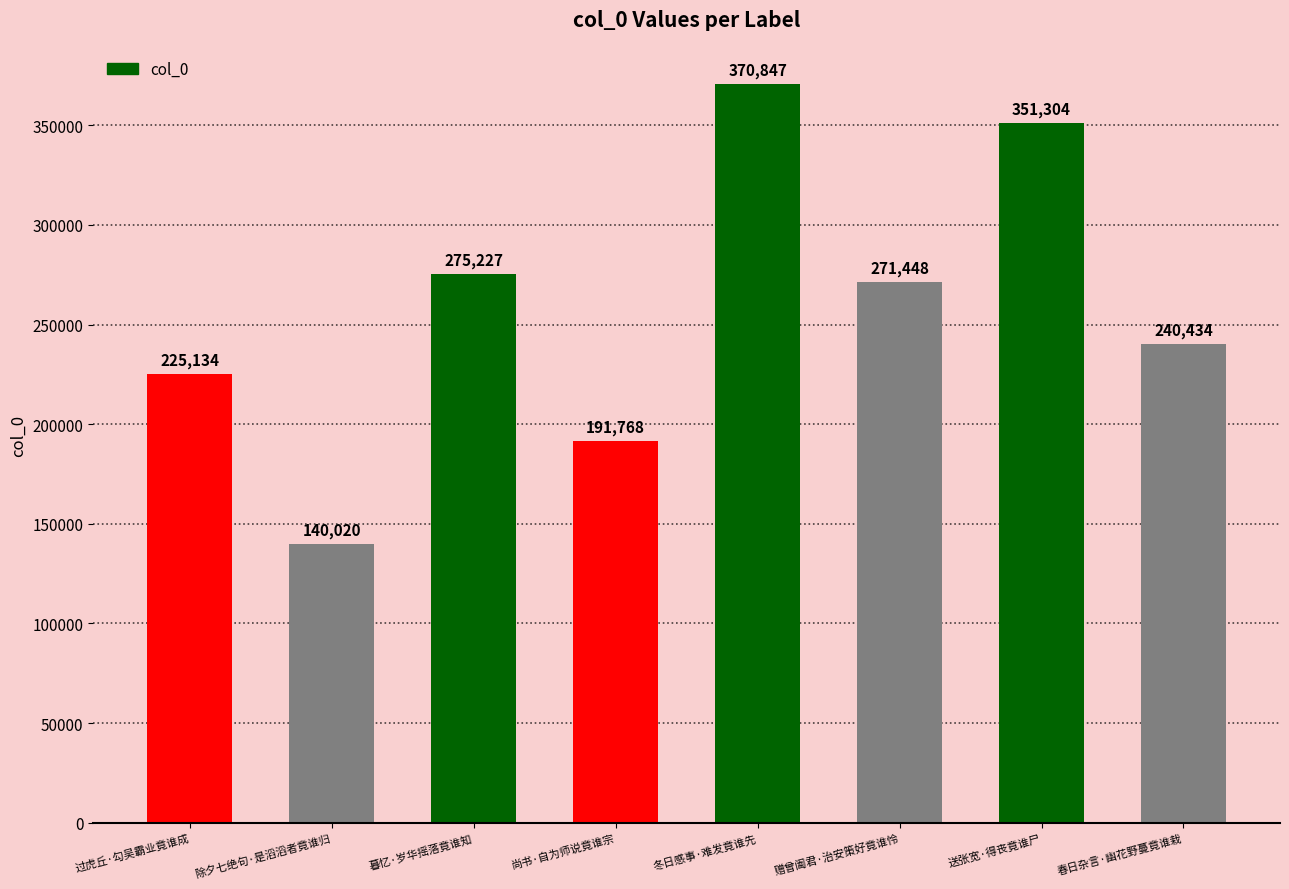

True or false: the data shows 191768 at 尚书·自为师说竟谁宗.

True